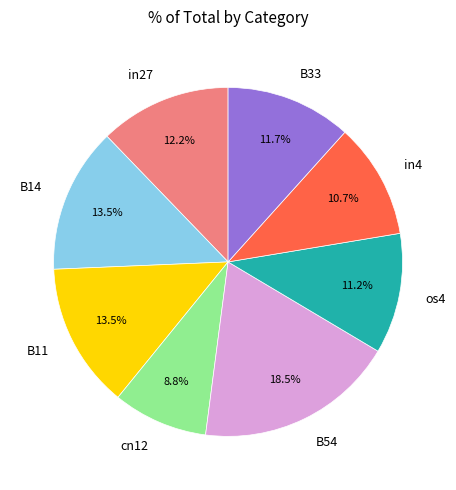

Does os4 account for over 50% of the chart?

No